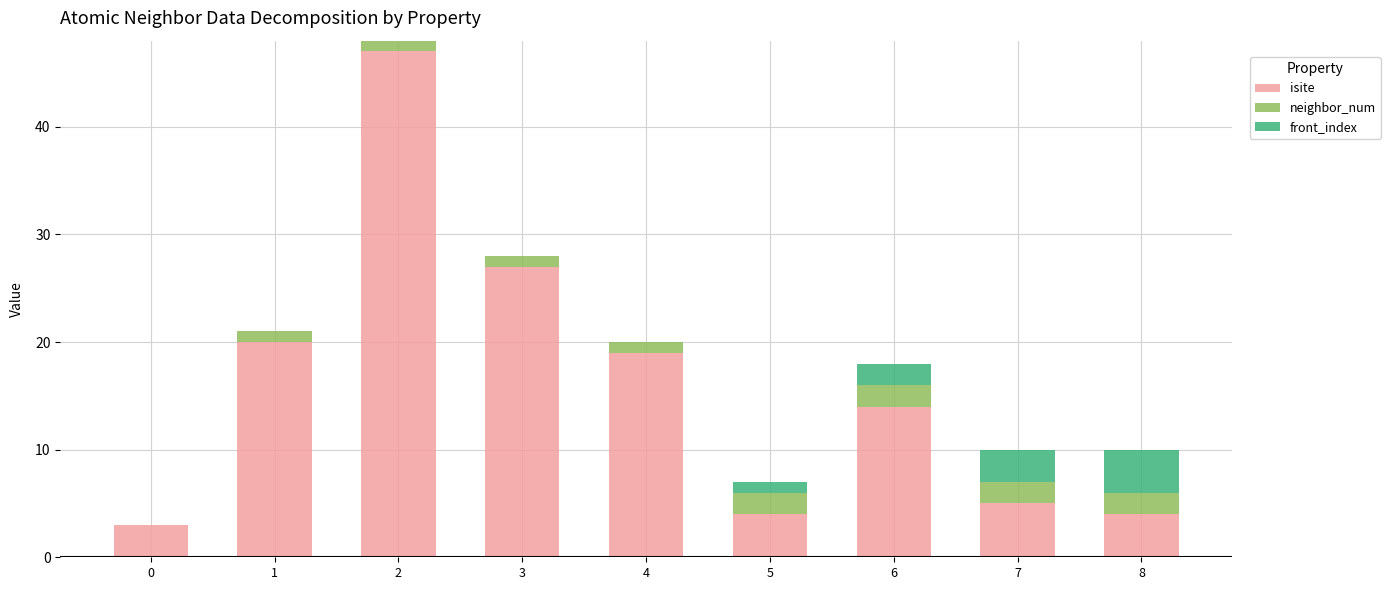

Reading right to left, transcribe the values for isite.

8=4	7=5	6=14	5=4	4=19	3=27	2=47	1=20	0=3